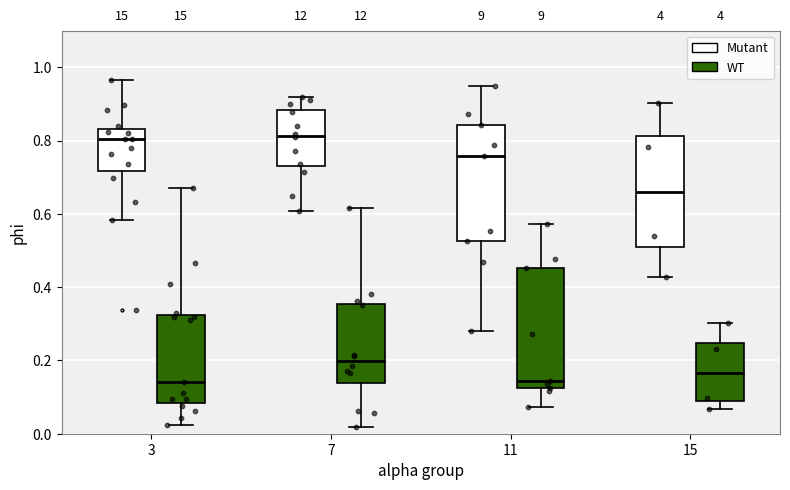

Reading left to right, transcribe this box plot: for each box, give where its median line is, the range the box spans, and where its two whiskers end, as read against the y-axis. The values are not printed on the chart, so give them approximately, as read against the axis.

3 (Mutant): median 0.80, box 0.72 to 0.84, whiskers 0.58 to 0.96
3 (WT): median 0.14, box 0.08 to 0.32, whiskers 0.02 to 0.66
7 (Mutant): median 0.82, box 0.72 to 0.88, whiskers 0.60 to 0.92
7 (WT): median 0.20, box 0.14 to 0.36, whiskers 0.02 to 0.62
11 (Mutant): median 0.76, box 0.52 to 0.84, whiskers 0.28 to 0.94
11 (WT): median 0.14, box 0.12 to 0.46, whiskers 0.08 to 0.58
15 (Mutant): median 0.66, box 0.52 to 0.82, whiskers 0.42 to 0.90
15 (WT): median 0.16, box 0.10 to 0.24, whiskers 0.06 to 0.30